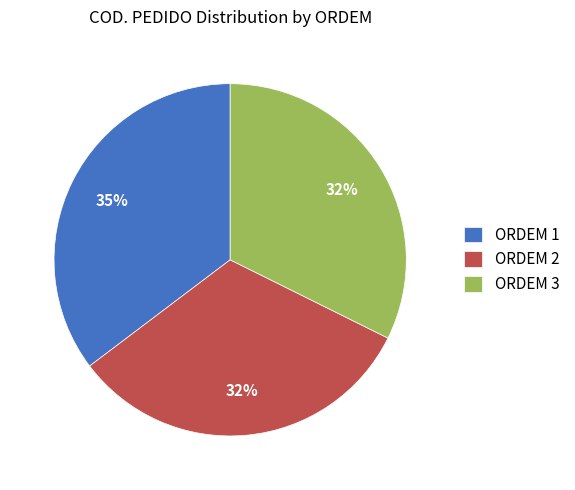

What is the largest slice in the pie chart?

ORDEM 1